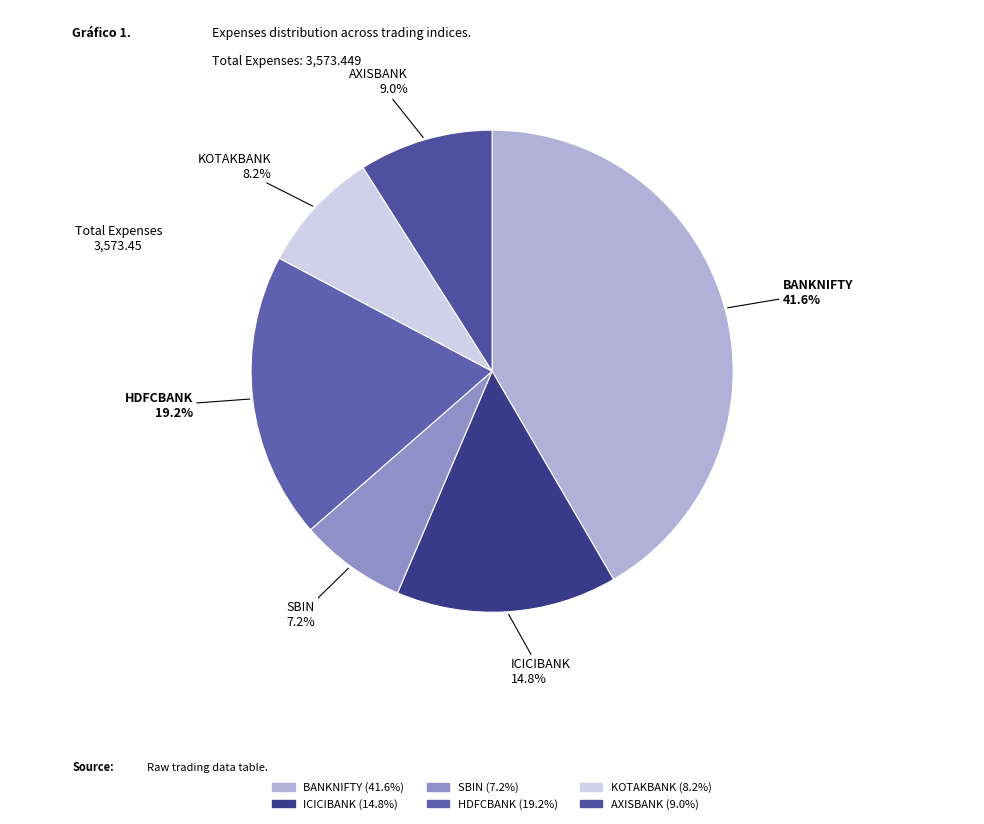

Do BANKNIFTY and AXISBANK together represent more than half of the pie?

Yes